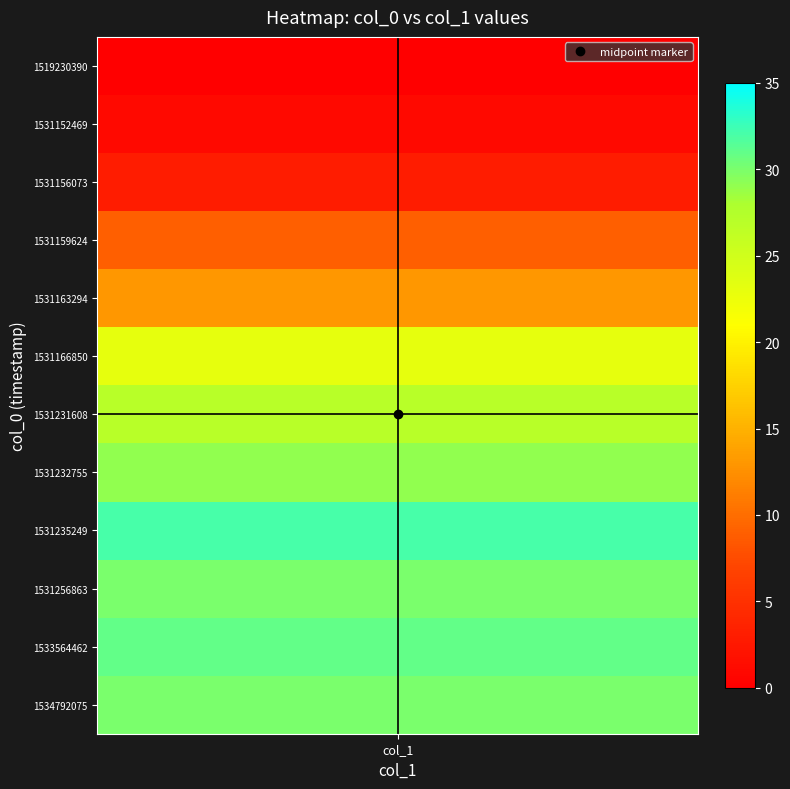

Which series has the largest range (max minus min)?

1